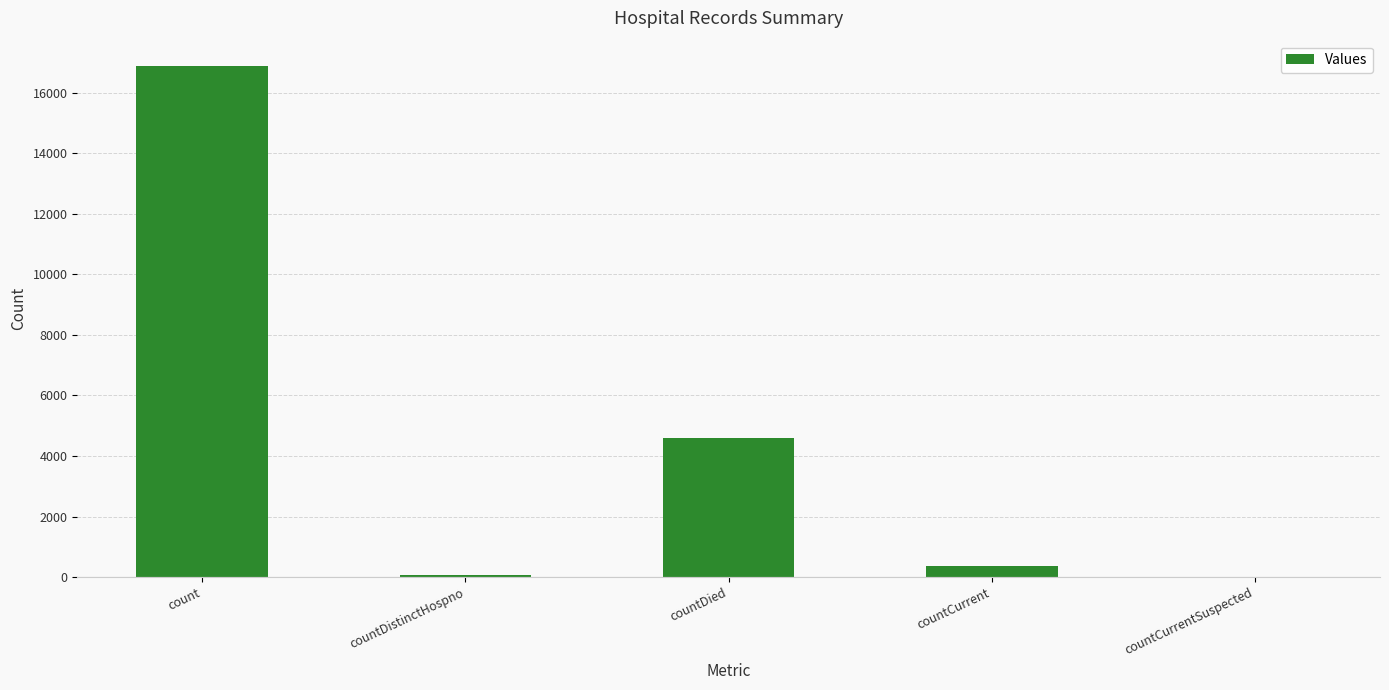

How many data points does each series have?

5